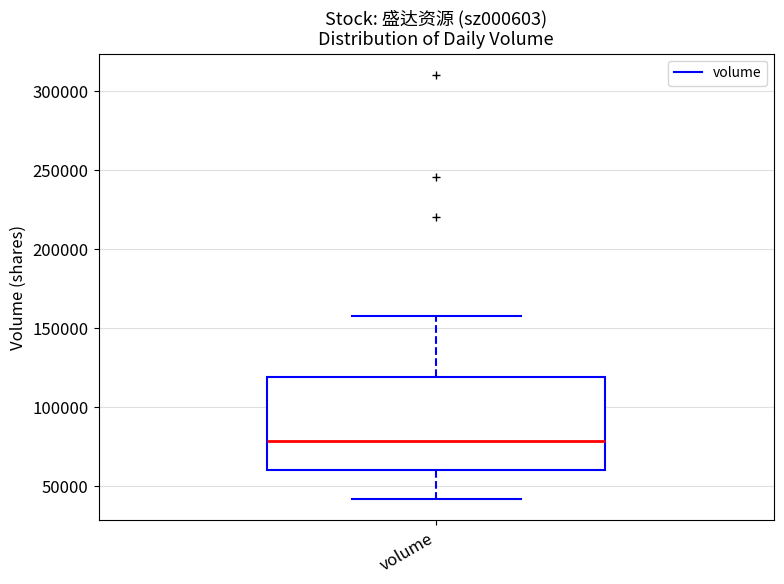

Read this box plot against the y-axis: the position of the median line, the range covered by the box, and the ends of both whiskers. The values are not printed on the chart, so give them approximately, as read against the axis.

median 80000, box 60000 to 120000, whiskers 40000 to 160000